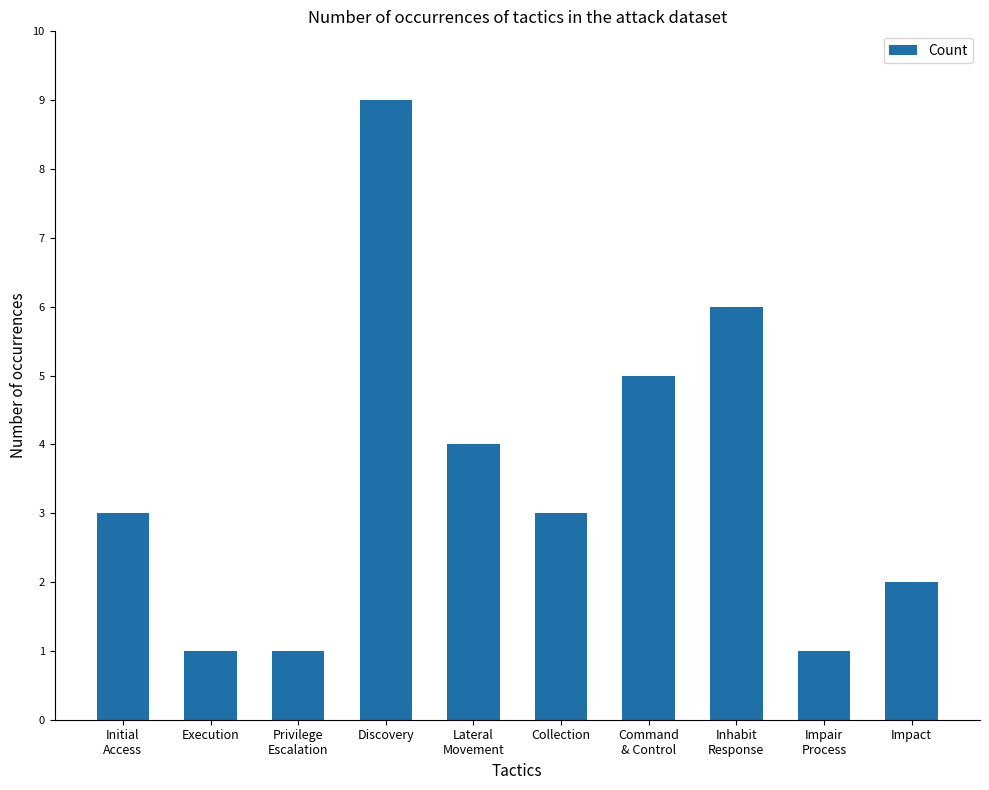

What is the ratio of the value at Inhabit
Response to the value at Collection?

2.0